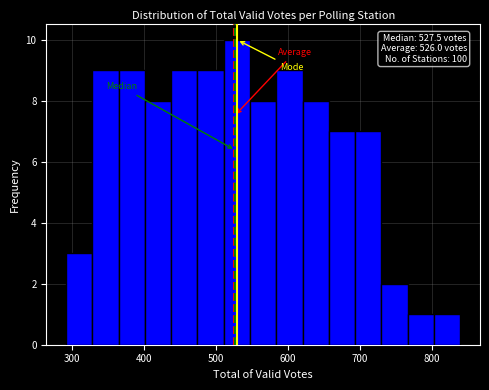

Read against the x-axis, roughly where is the centre of the tallest bar?

530